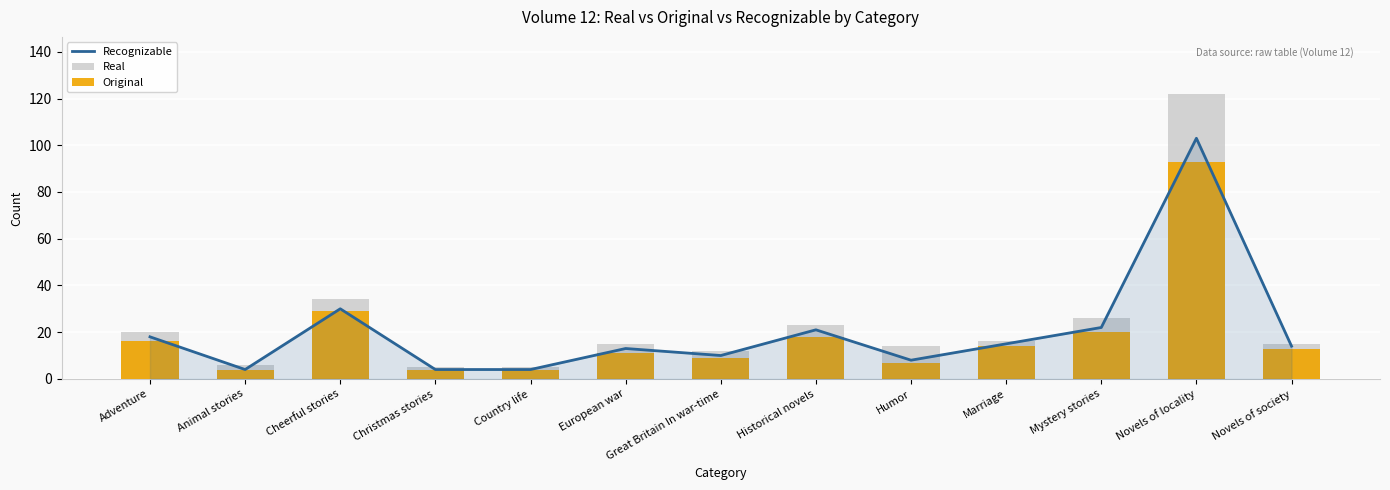

Count the number of data series in this chart.

3